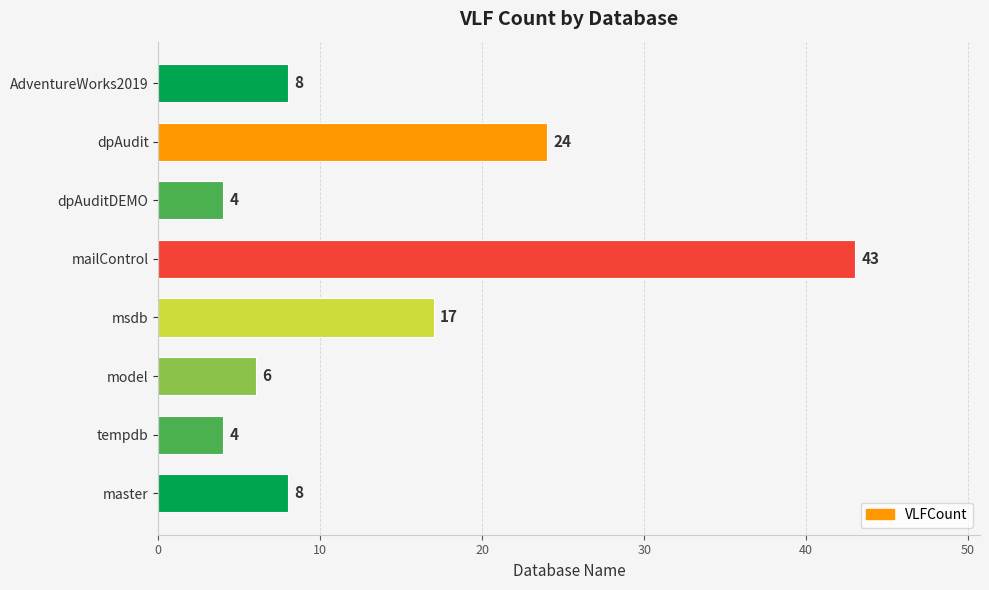

What is the difference between the second highest and second lowest values?

20